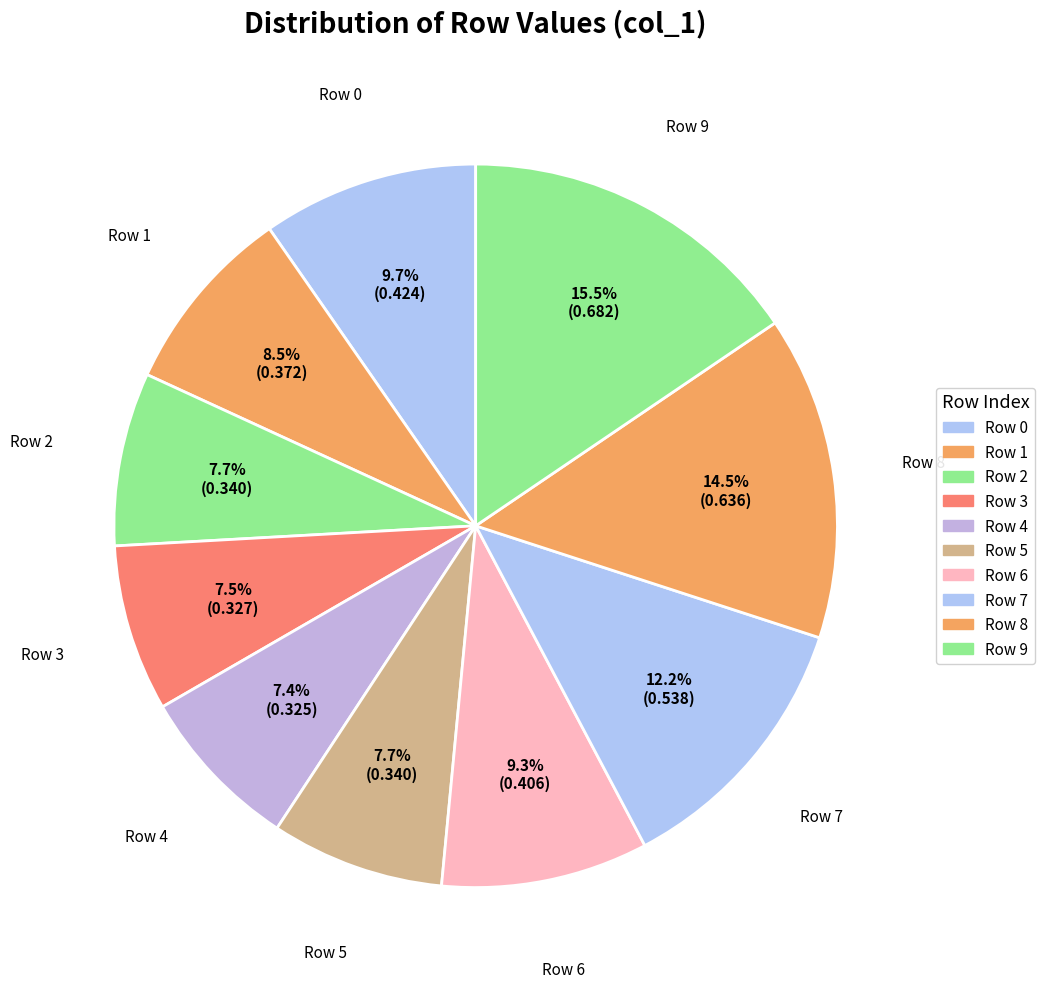

Count the number of slices in the pie.

10